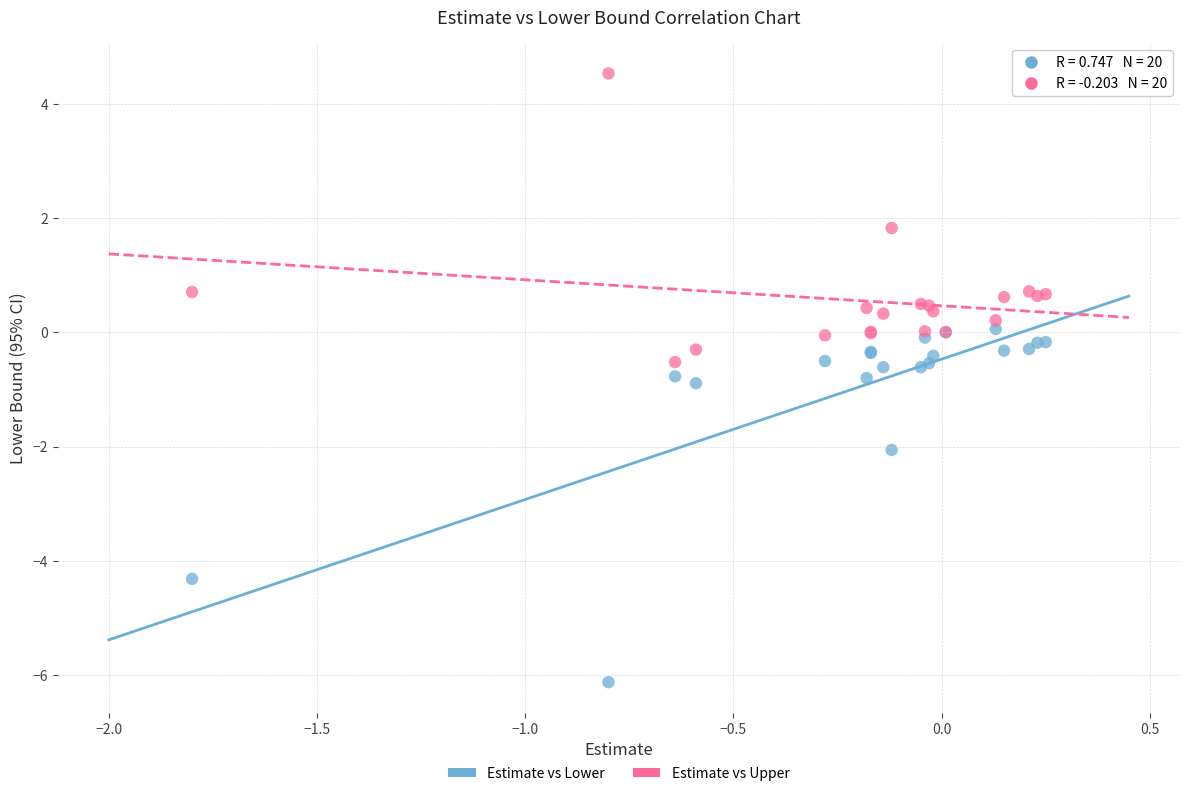

In the Estimate vs Lower series, what Y value is closest to -3?

-2.1